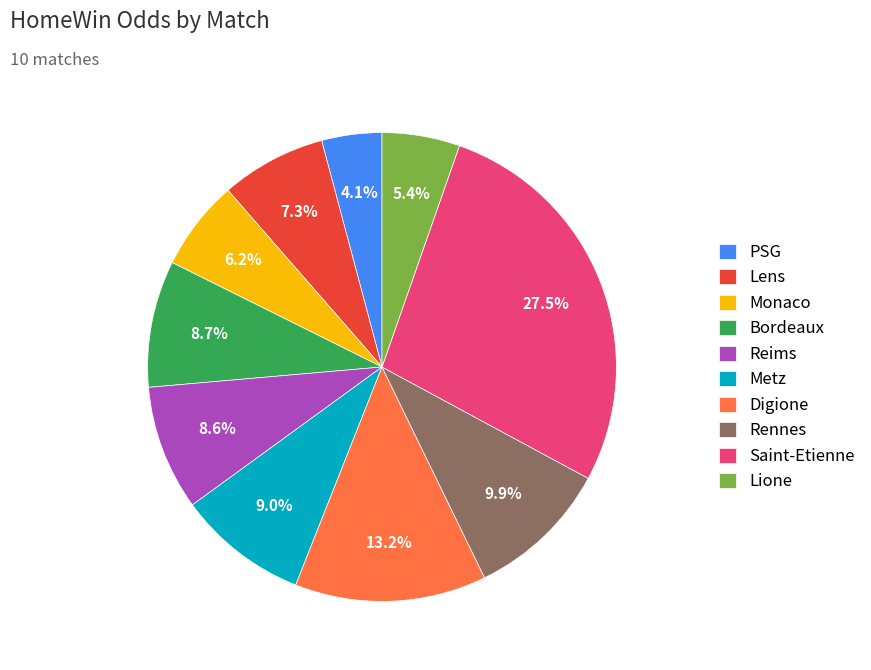

Approximately how many times larger is the value at Digione compared to Reims?

1.5